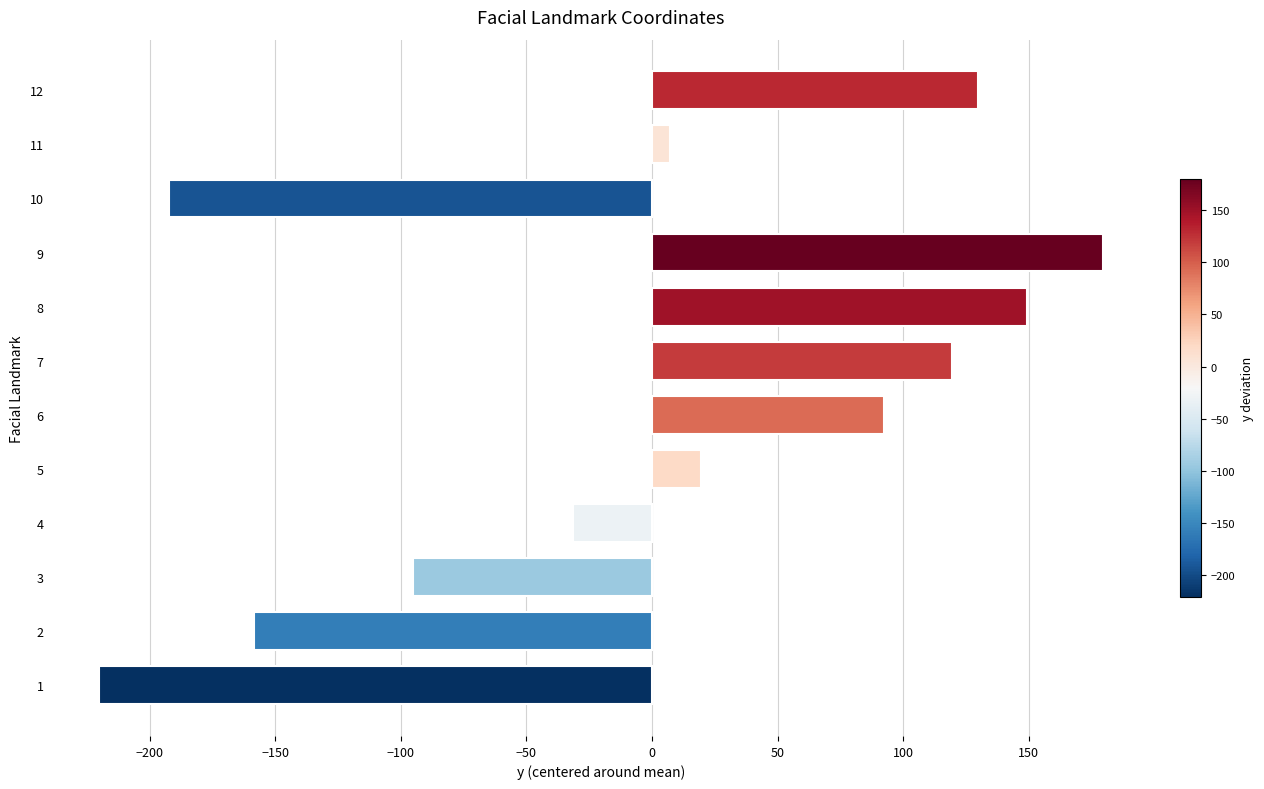

Rank the categories by value from highest to lowest.

9, 8, 12, 7, 6, 5, 11, 4, 3, 2, 10, 1